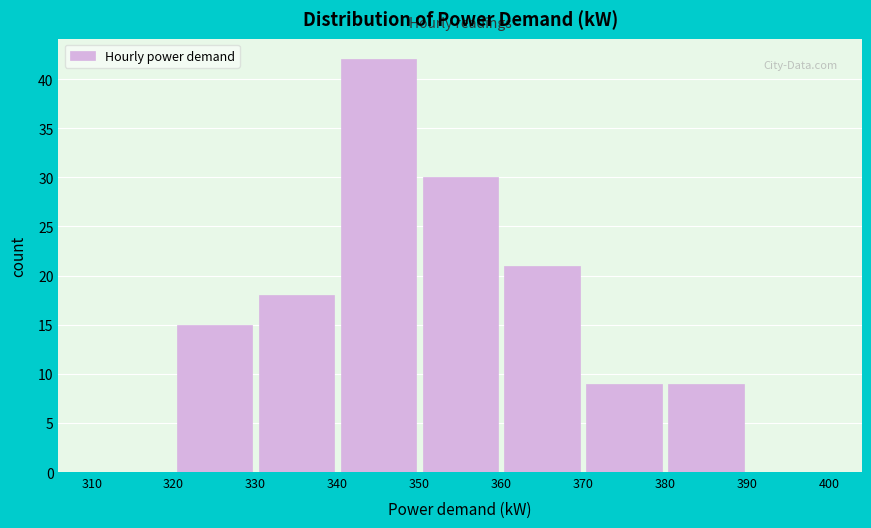

Reading left to right, list every bar in this chart as the range it spans on the x-axis followed by its height. The values are not printed on the chart, so give them approximately, as read against the axis.

310 to 320: 0
320 to 330: 15
330 to 340: 18
340 to 350: 42
350 to 360: 30
360 to 370: 21
370 to 380: 9
380 to 390: 9
390 to 400: 0